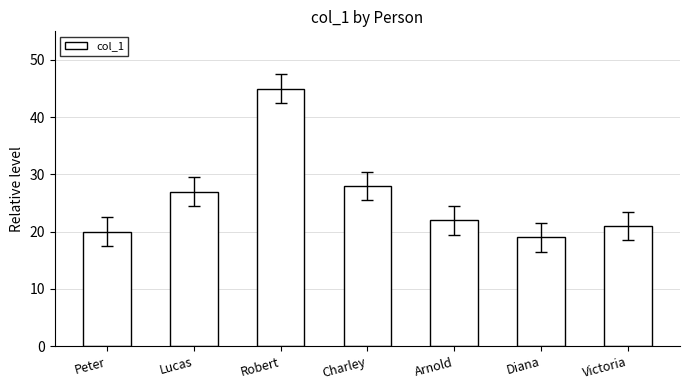

Rank the categories by value from lowest to highest.

Diana, Peter, Victoria, Arnold, Lucas, Charley, Robert